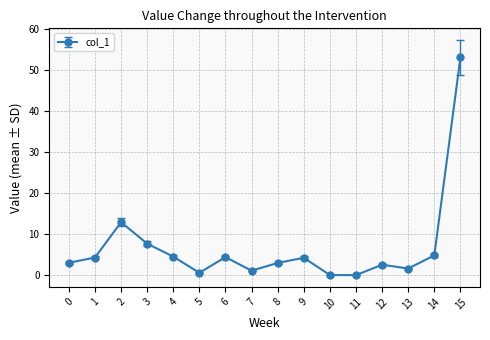

What is the value of the 9th point from the left?

3.0